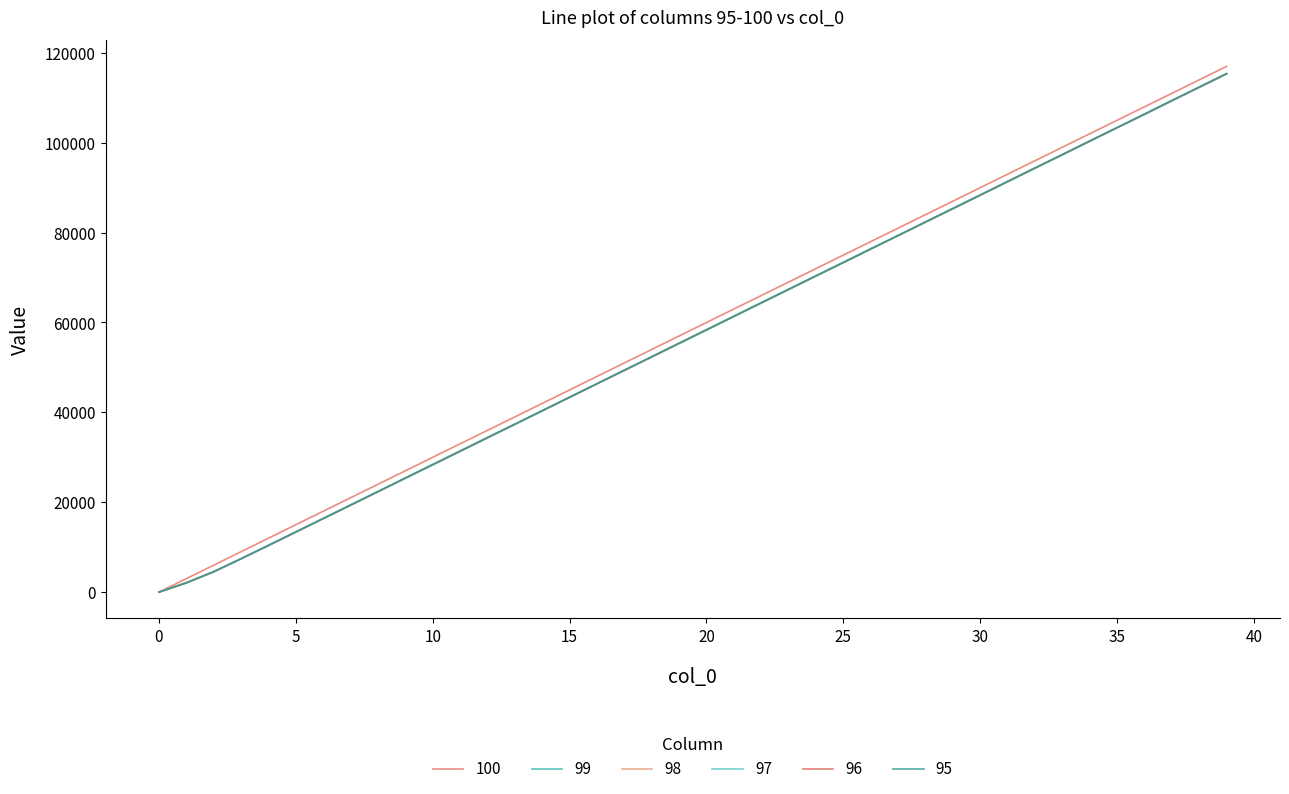

Count the number of data series in this chart.

6